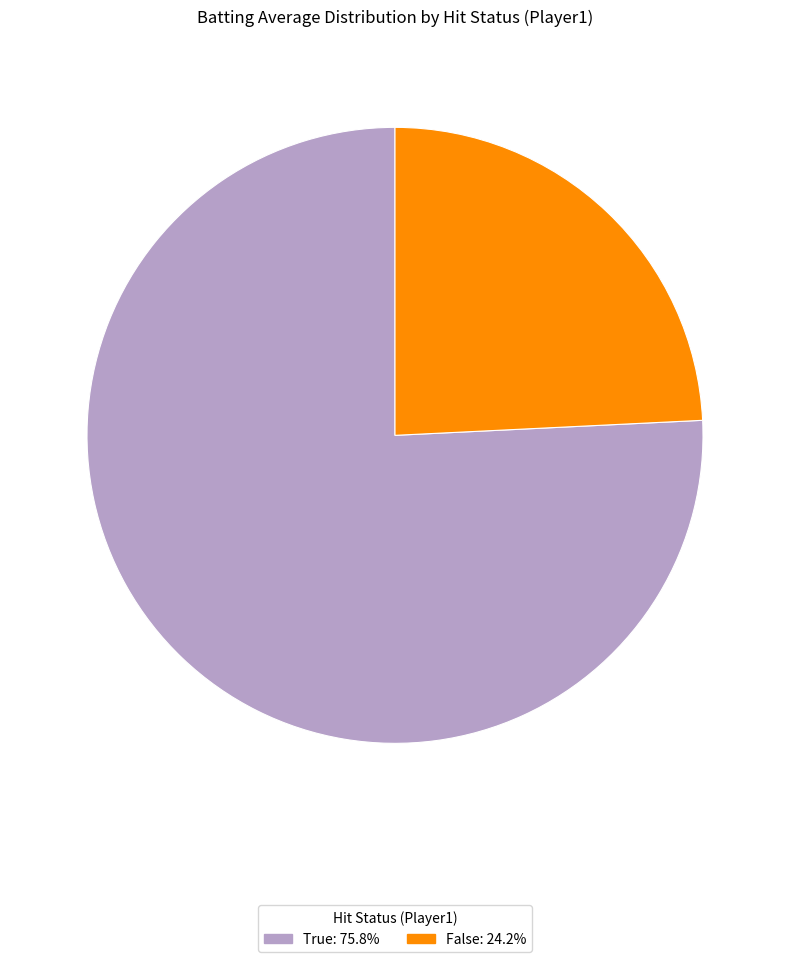

Is there a majority slice in this chart?

Yes